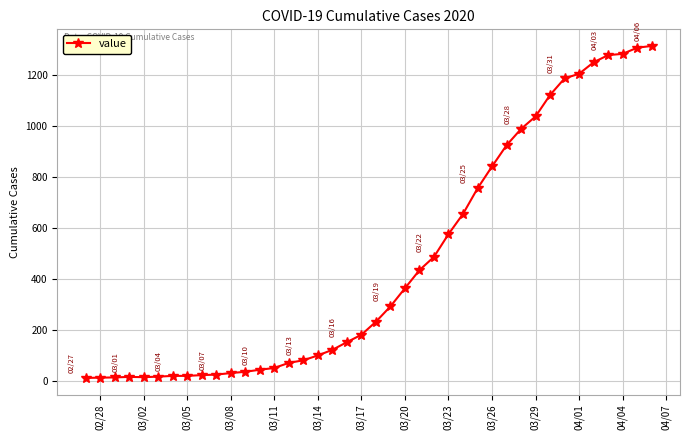

What is the sum of all values?

18590